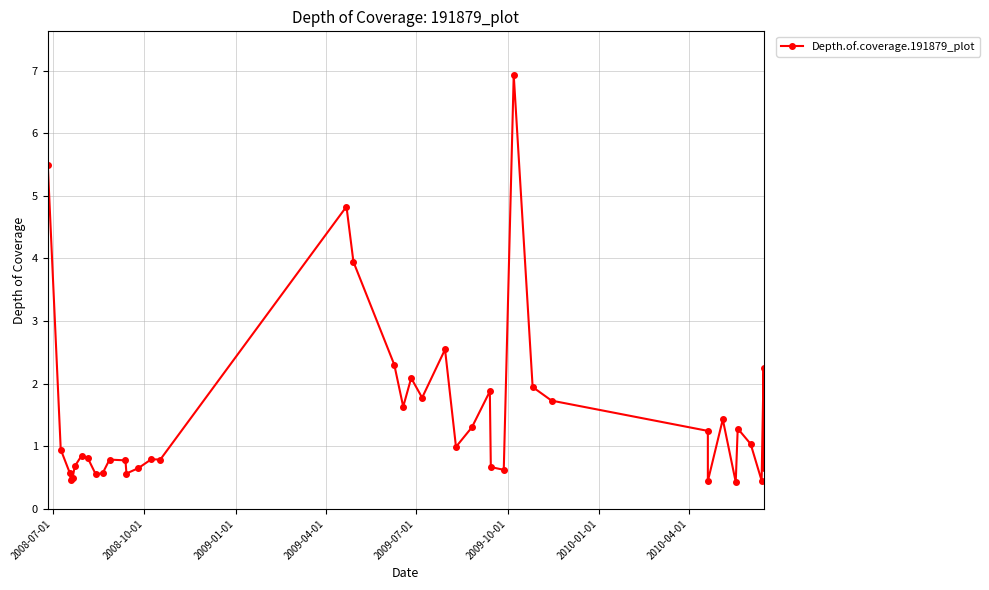

How many series are shown in this chart?

1